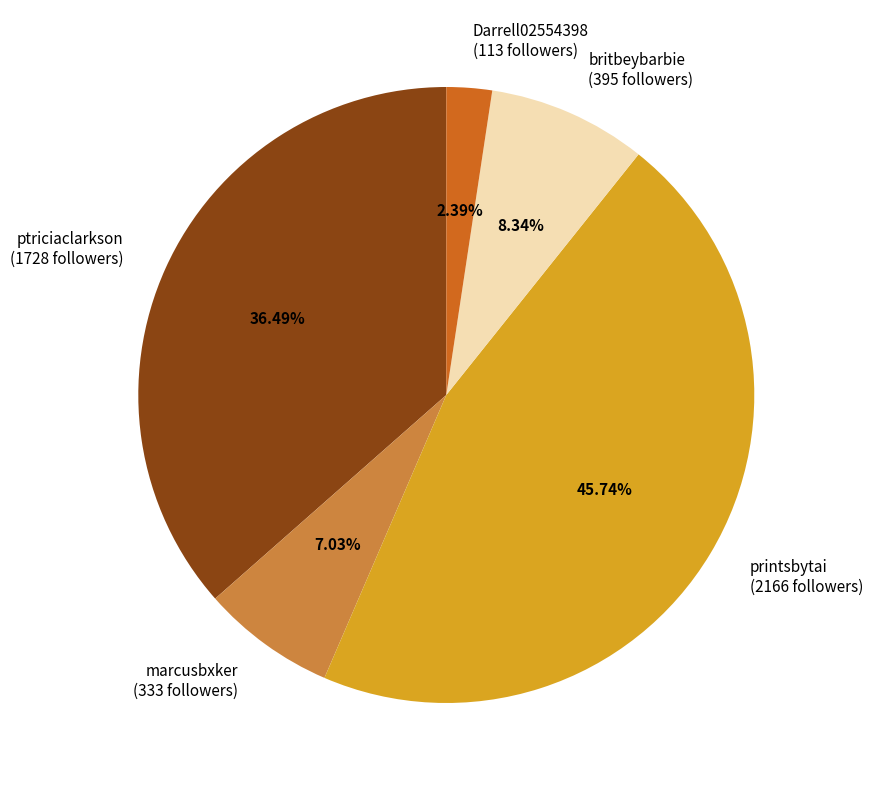

What is the total percentage of britbeybarbie and ptriciaclarkson?

44.8%